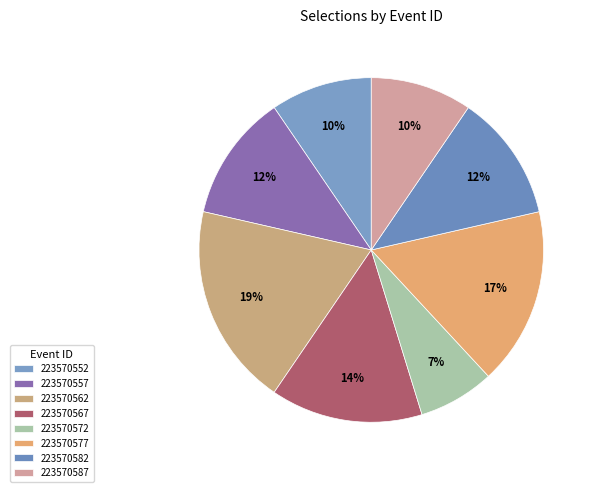

To the nearest percent, what portion does 223570587 represent?

10%